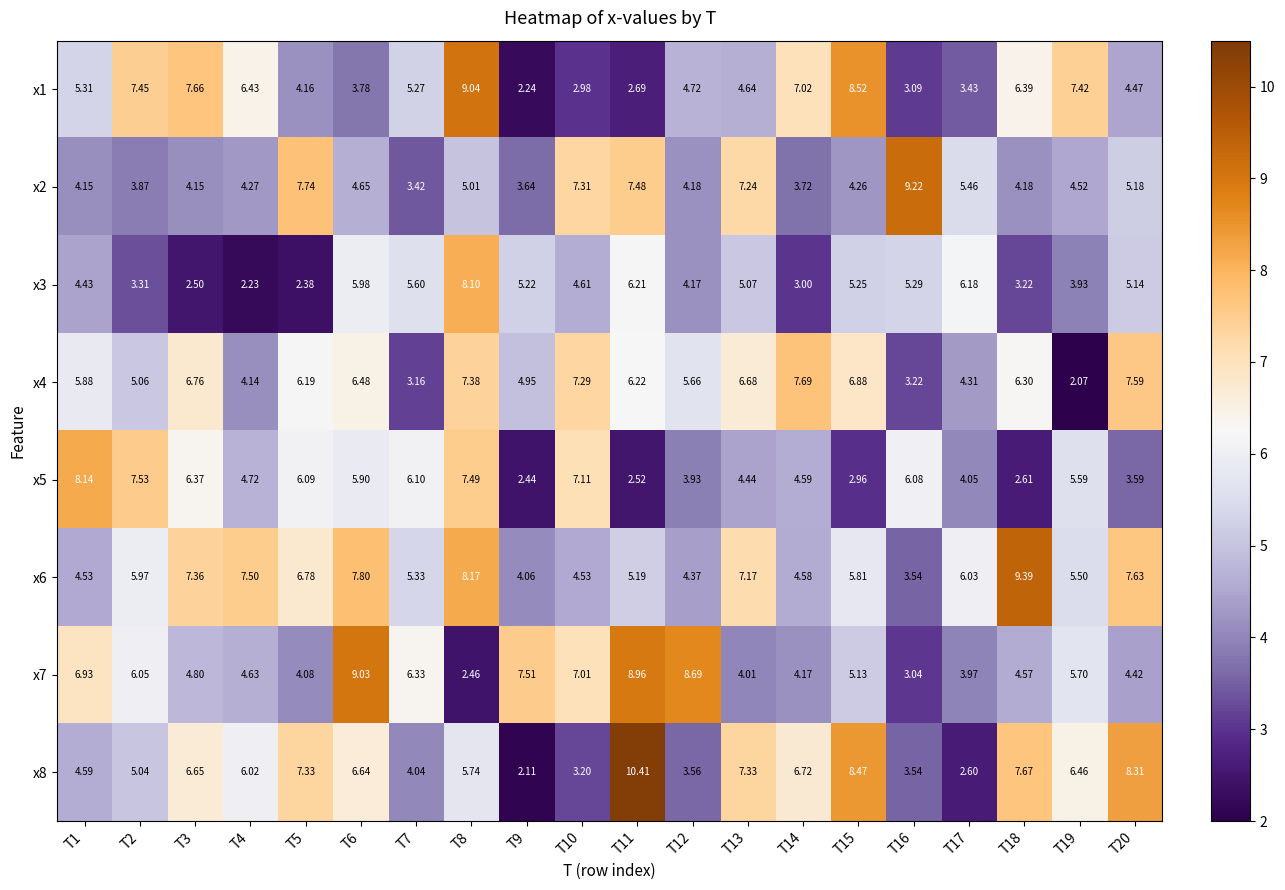

List the series in order of their peak value, lowest first.

x4, x3, x5, x7, x1, x2, x6, x8